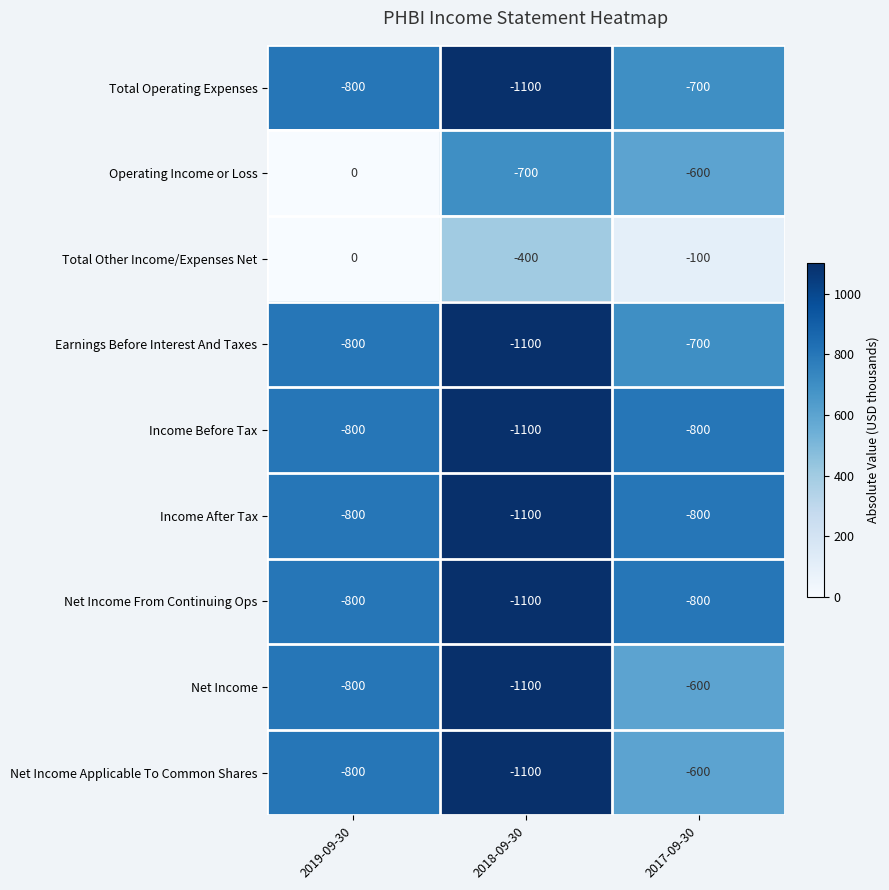

What is the difference between the maximum and minimum values in the Income Before Tax series?

300